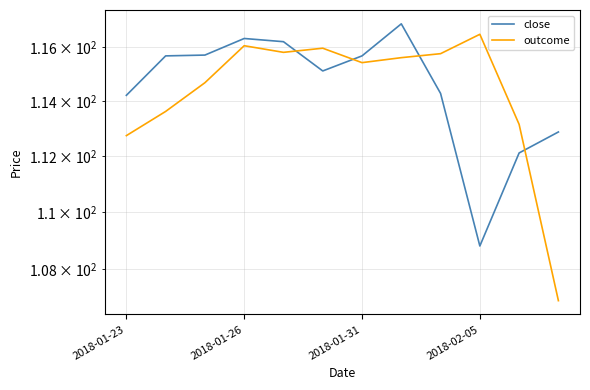

How many lines are shown in the chart?

2